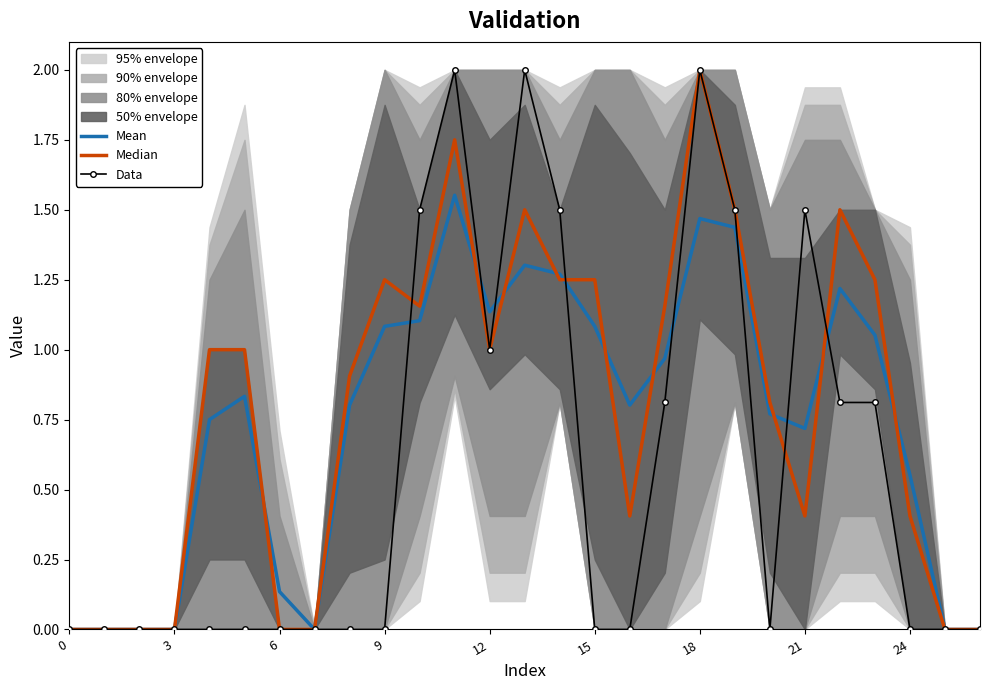

The value of Median at 14 is 1.9. True or false?

False